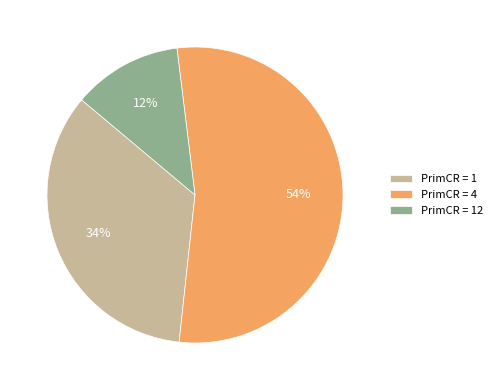

Which slice is the largest?

PrimCR = 4